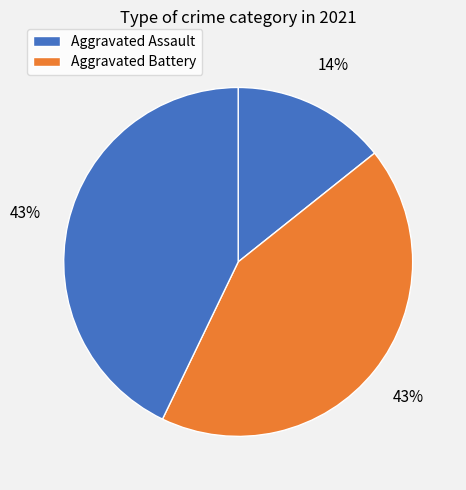

How many slices are in this pie chart?

3